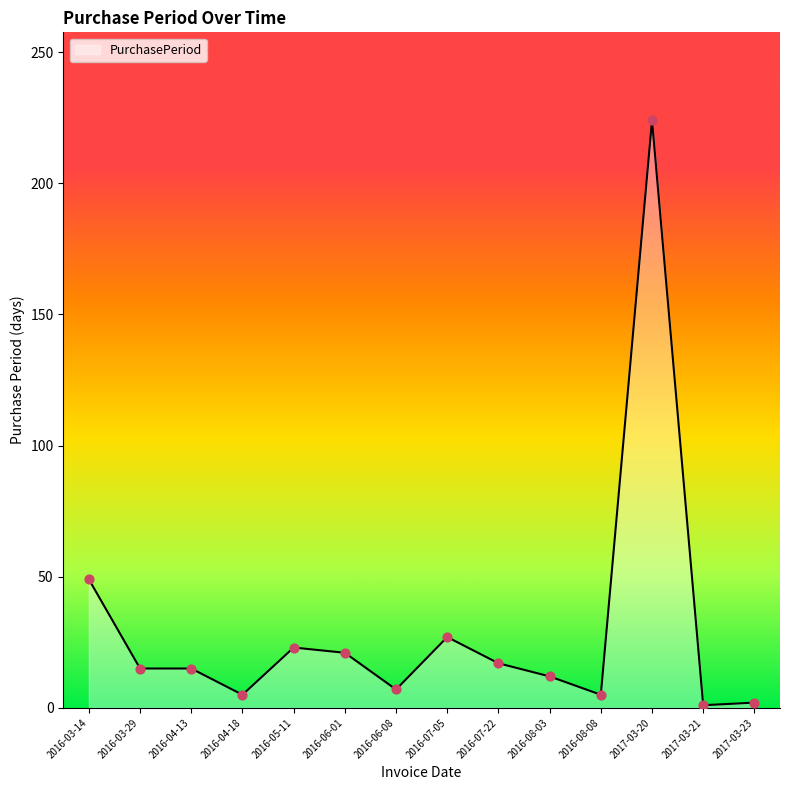

What is the change in value from 2016-04-13 to 2016-07-05?

+12